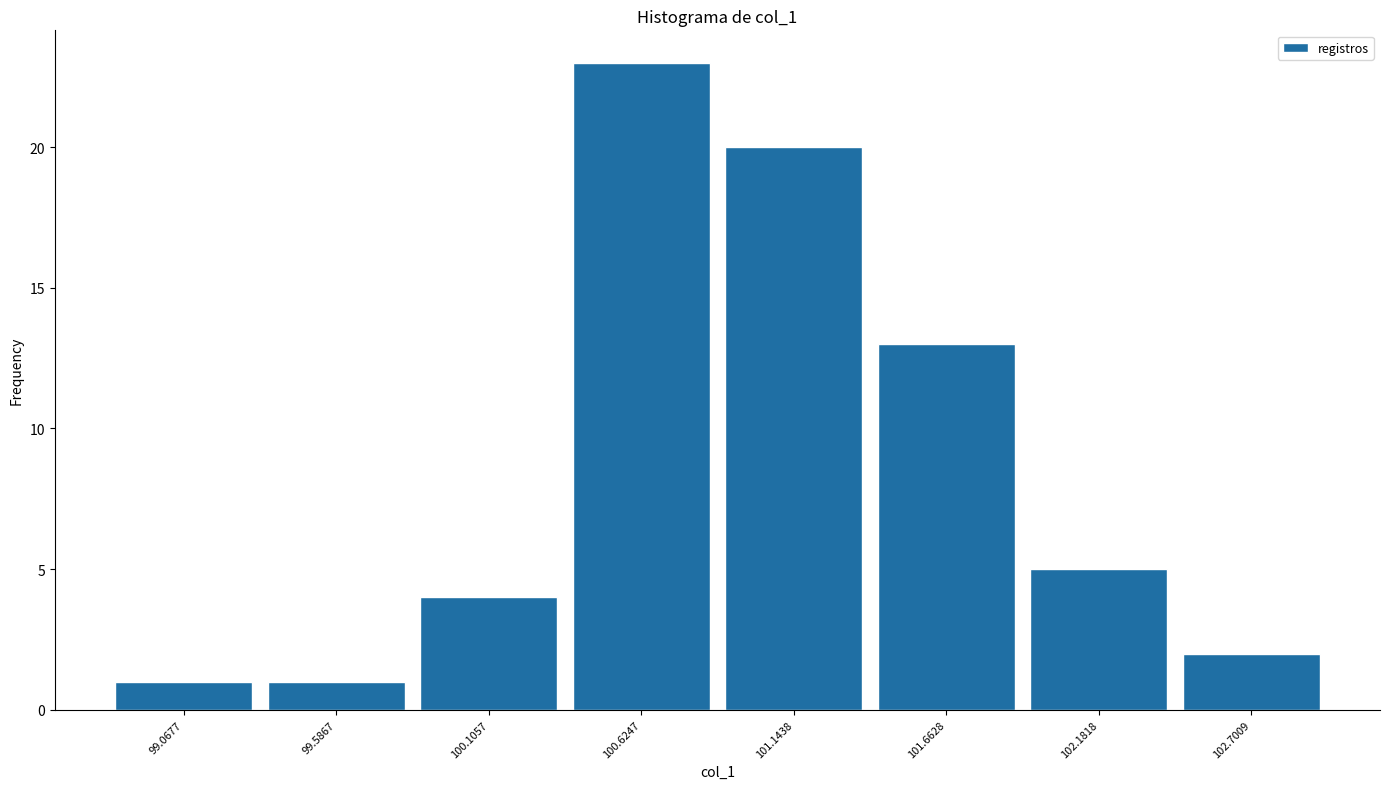

Reading left to right, list every bar in this chart as the range it spans on the x-axis followed by its height. Neither the bar edges nor the heights are printed on the chart, so give them approximately, as read against the axes.

98.8 to 99.3: 1
99.3 to 99.8: 1
99.8 to 100.4: 4
100.4 to 100.9: 23
100.9 to 101.4: 20
101.4 to 101.9: 13
101.9 to 102.4: 5
102.4 to 103.0: 2